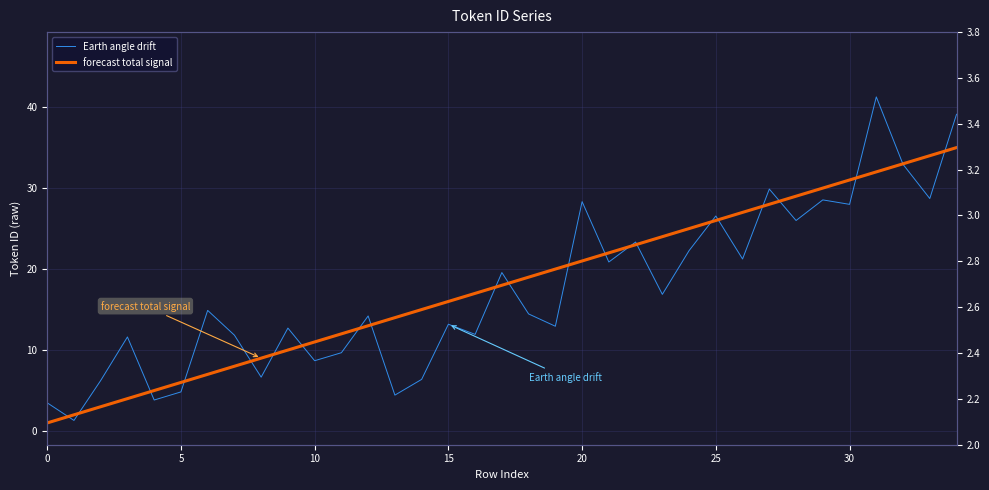

Between 5 and 33, which is larger?

33